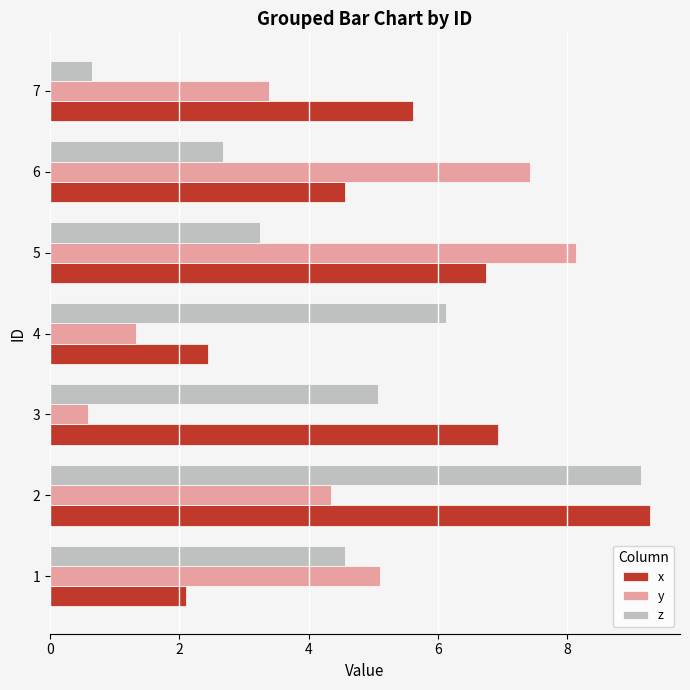

What is the approximate value of z at 4?

6.1